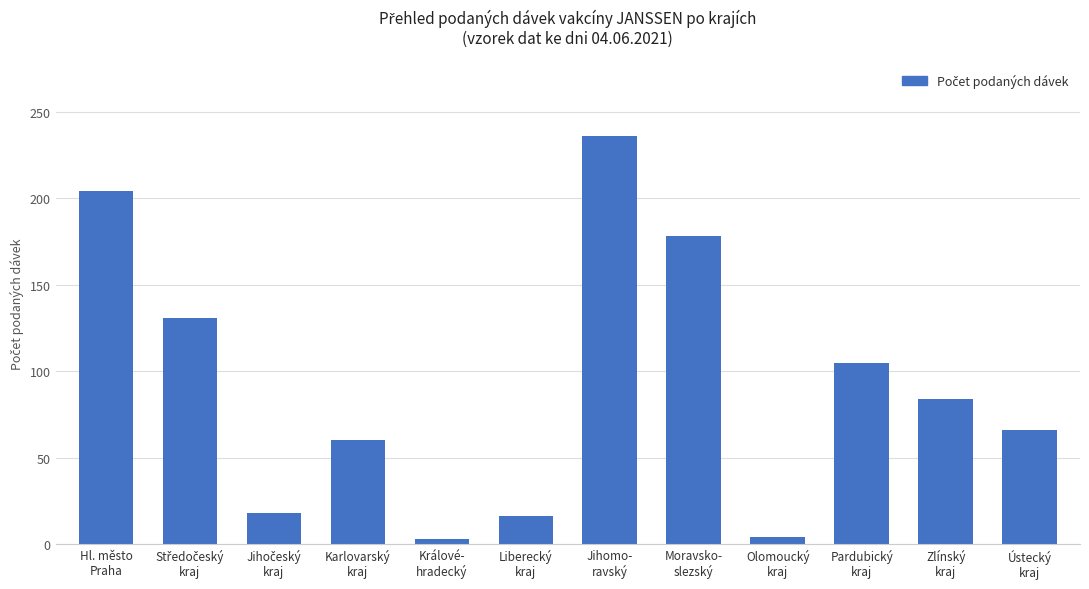

What is the smallest value displayed?

3